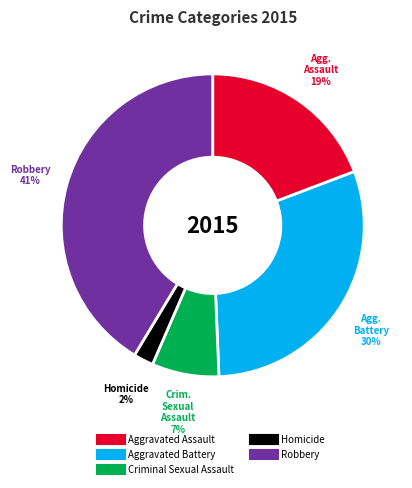

Approximately how many times larger is the value at Criminal Sexual Assault compared to Aggravated Assault?

0.4